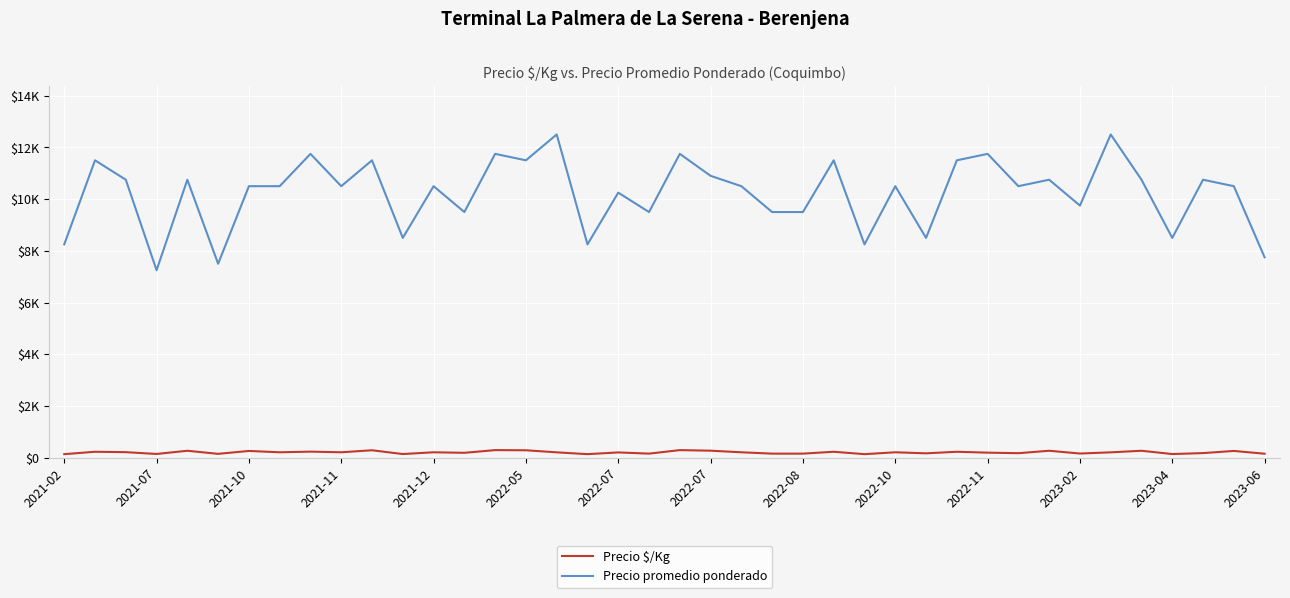

Does the chart have visible grid lines?

Yes